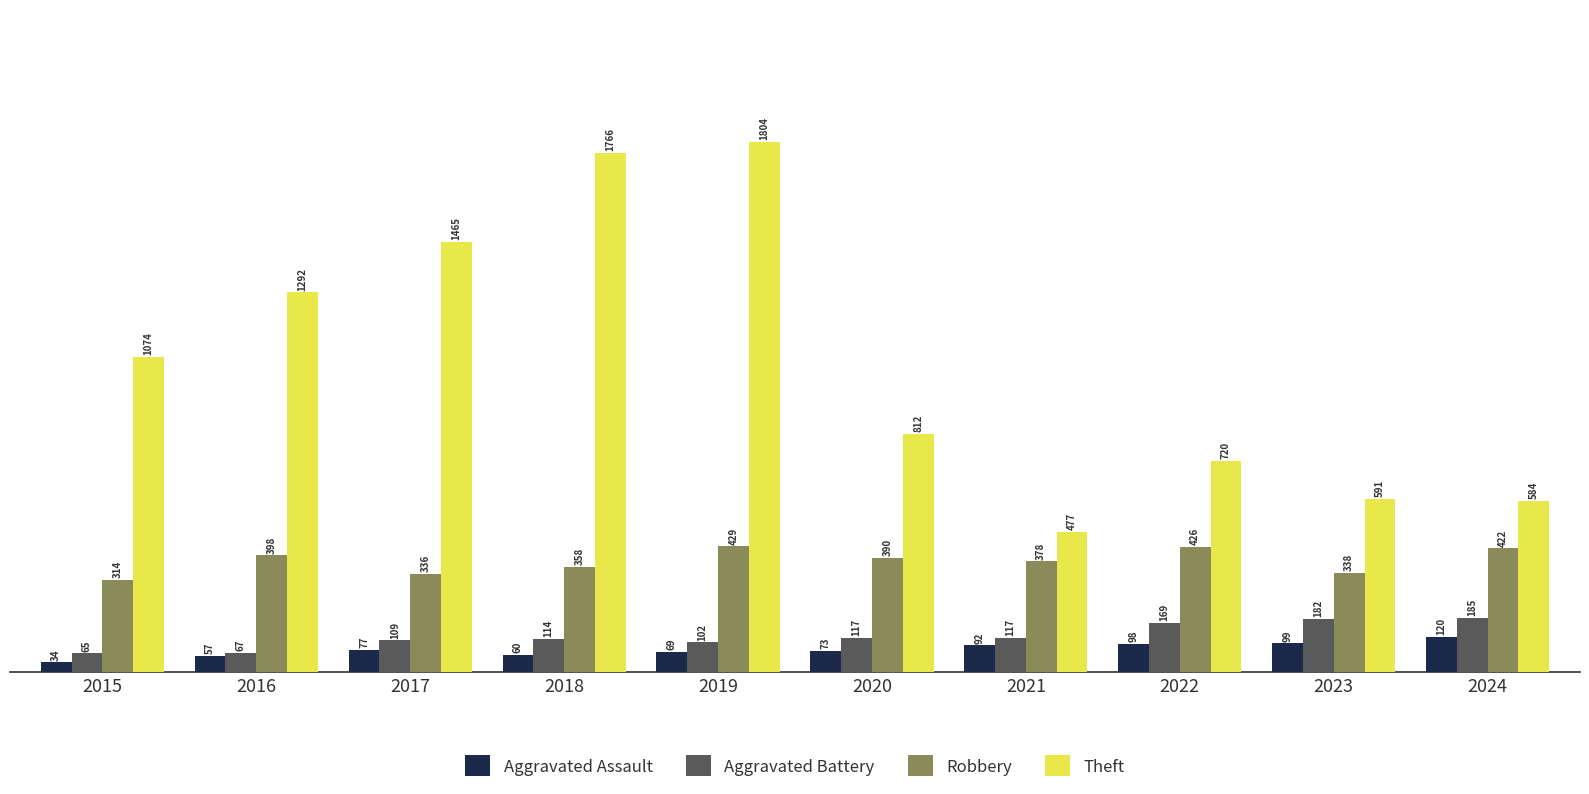

Between 2016 and 2017, which series saw the biggest shift?

Theft